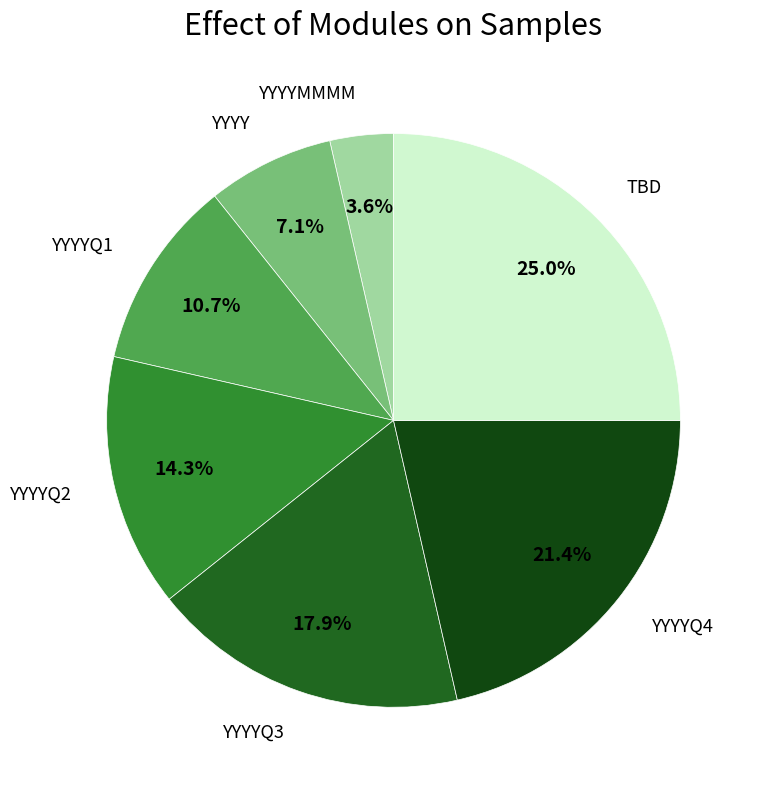

How many slices are in this pie chart?

7